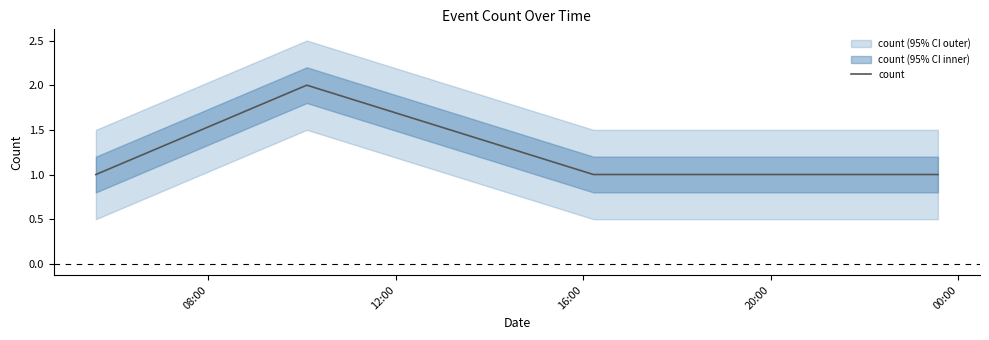

Does the chart have visible grid lines?

No